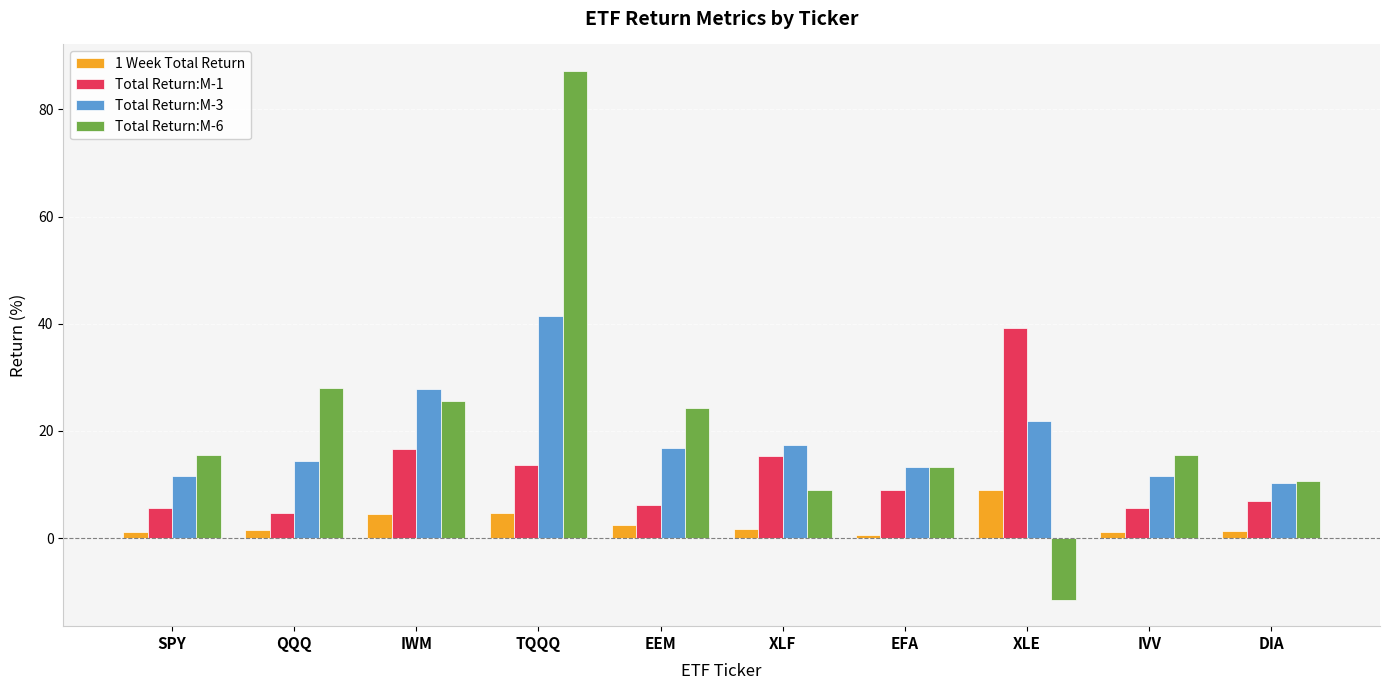

What is the label of the 9th bar from the right?

QQQ